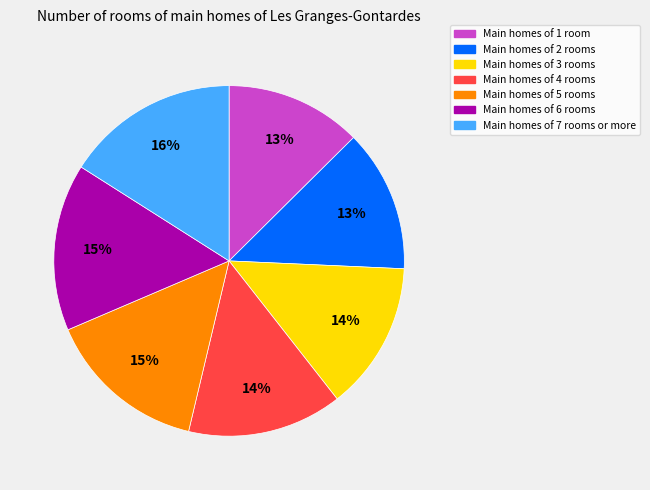

To the nearest percent, what is the average slice percentage?

14%